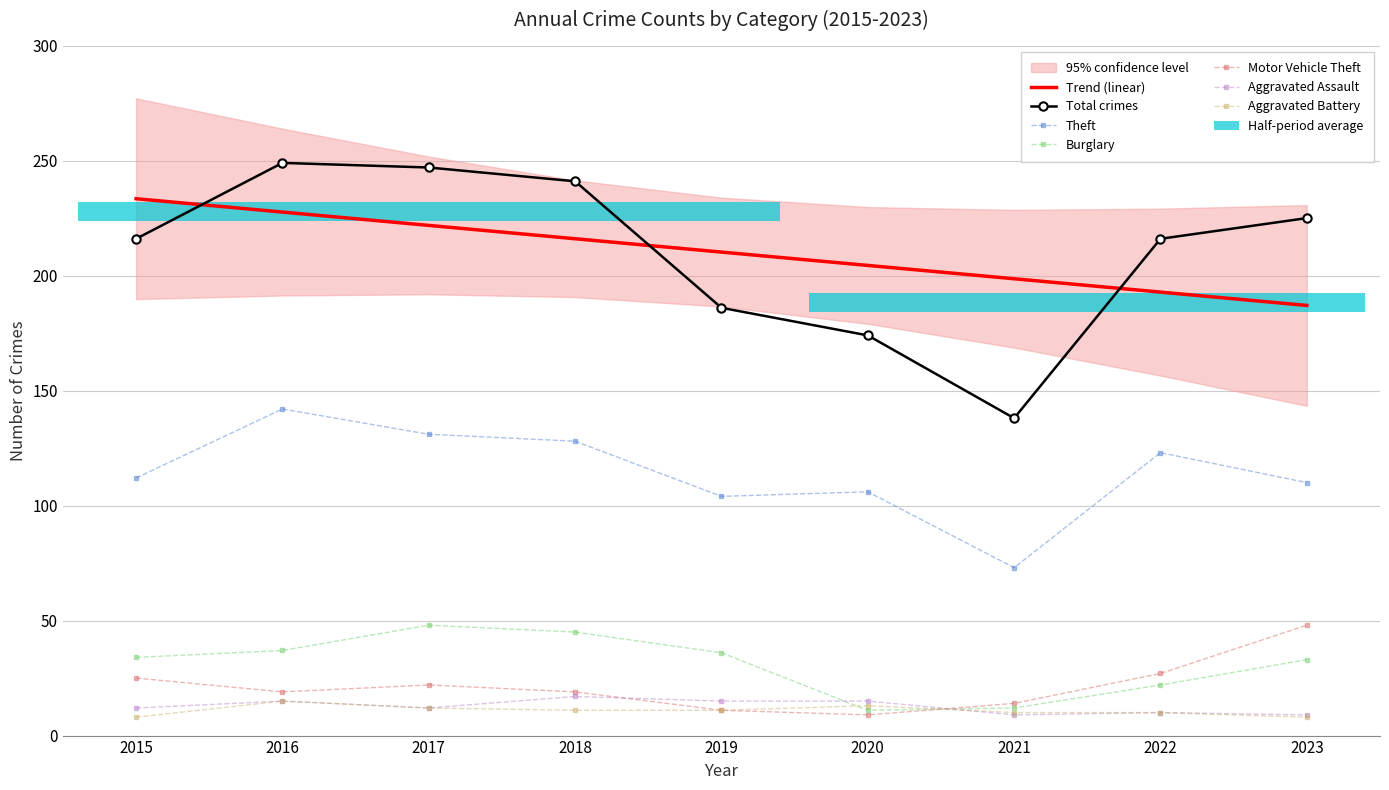

What is the difference between the highest and lowest values at 2017?

235